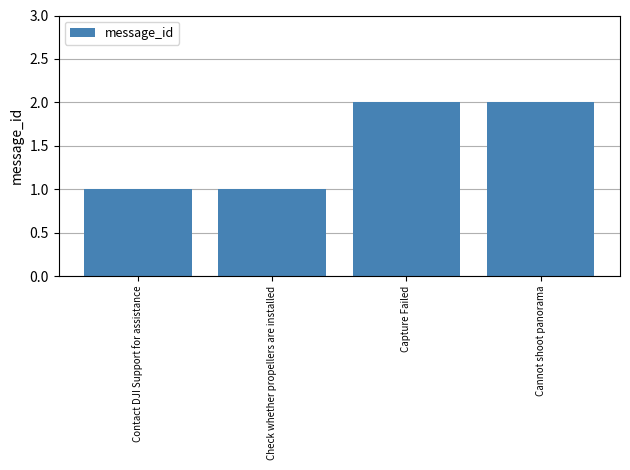

How many values are between 1 and 2?

4